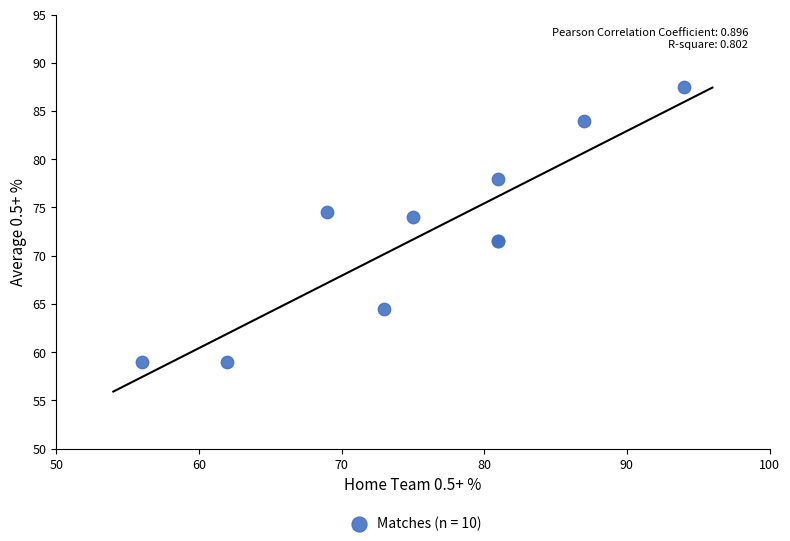

What Y value in the scatter plot is closest to 73?

74.0